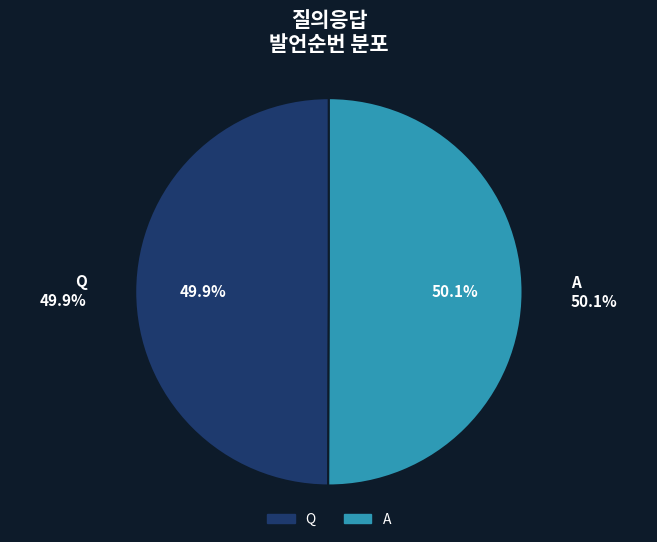

How many slices are in this pie chart?

2